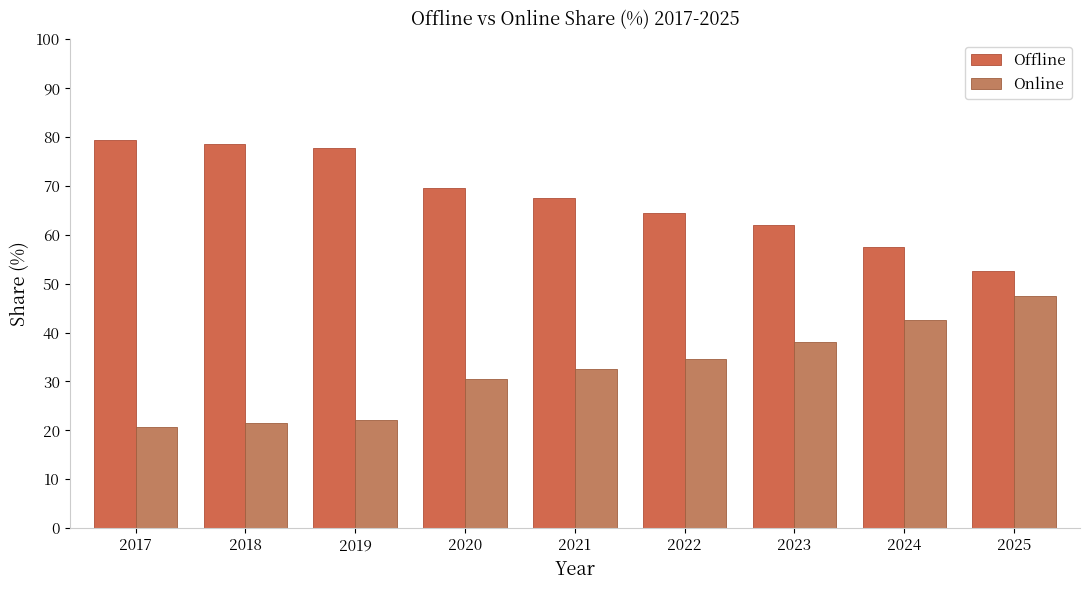

At which category does the chart reach its peak across all series?

2017